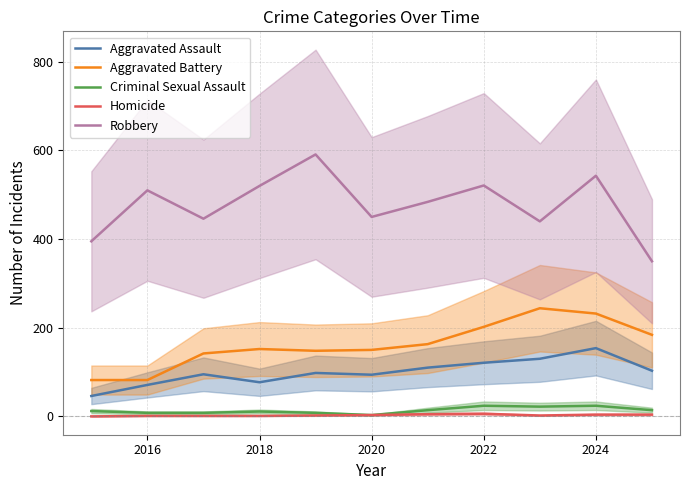

At how many categories does at least one series exceed 419?

9